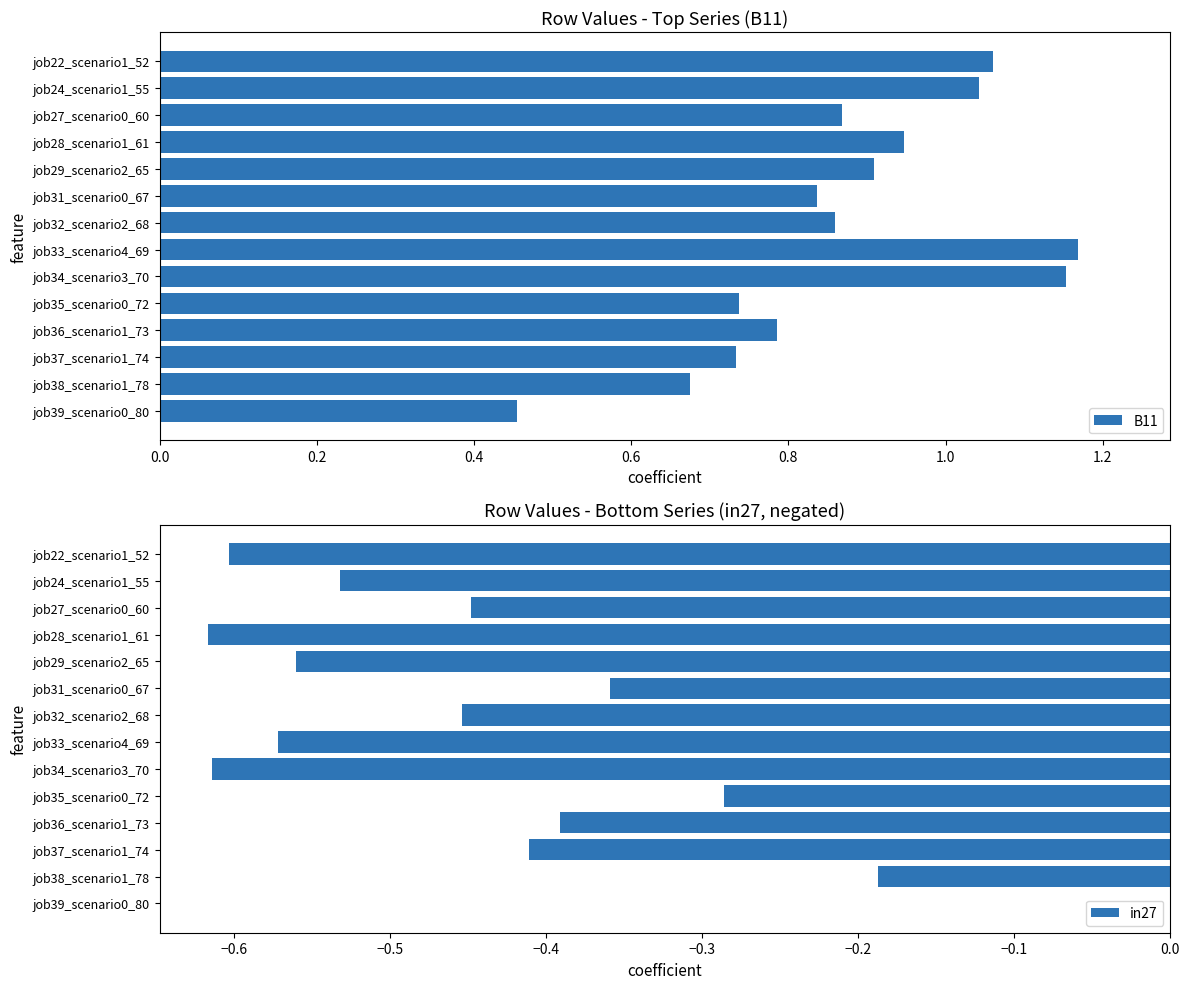

Rank the series by their average value, from highest to lowest.

B11, in27